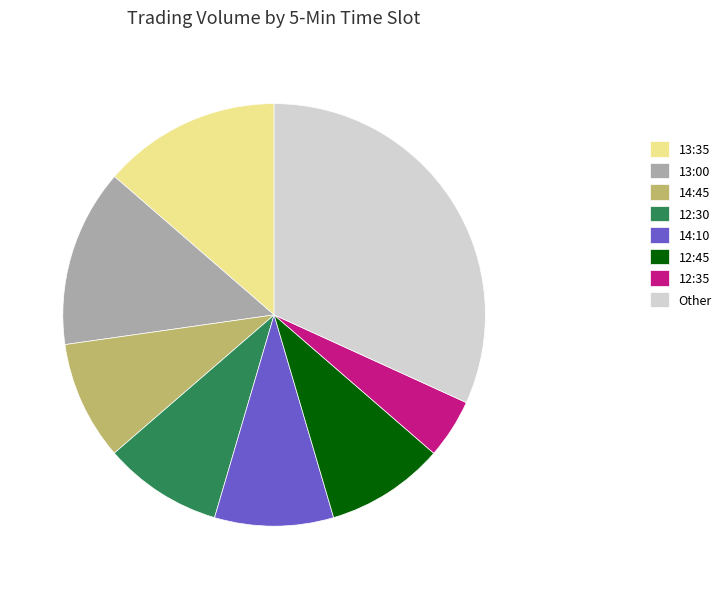

Does any single category account for the majority?

No